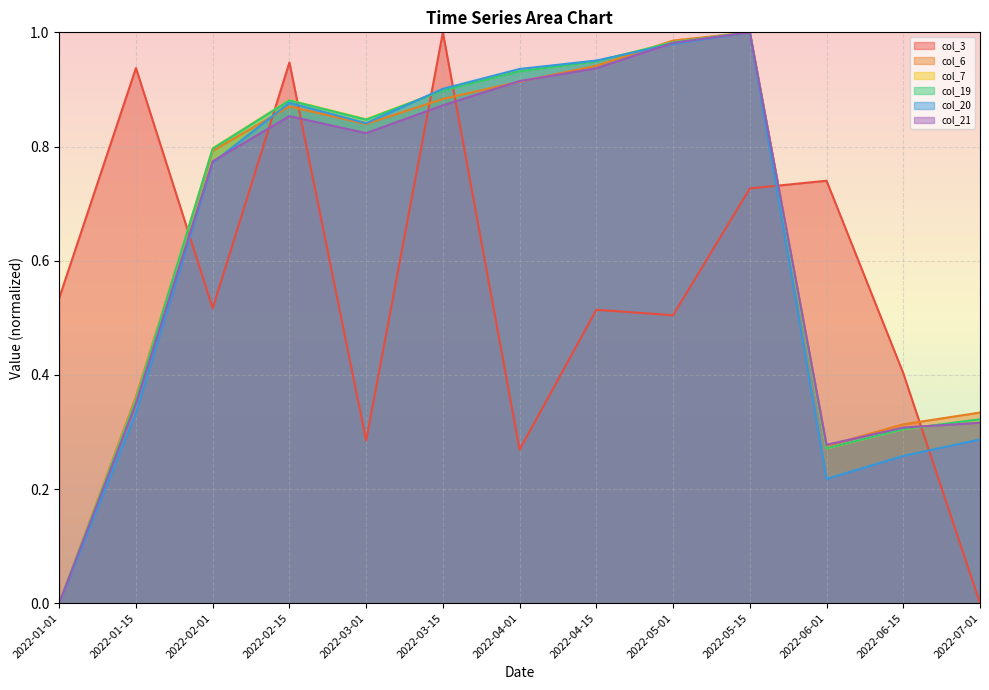

Between 2022-03-01 and 2022-07-01, which series saw the biggest shift?

col_20